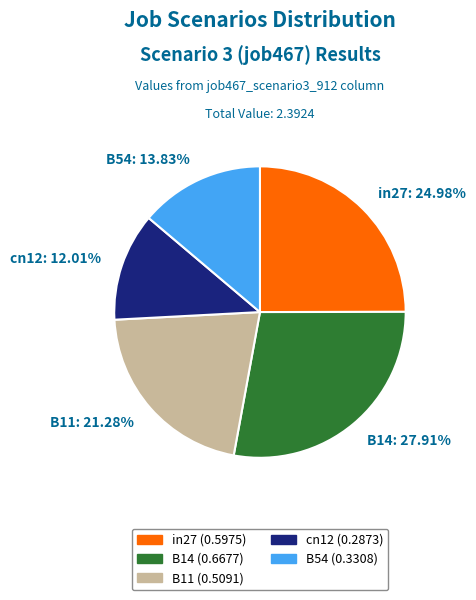

How many slices are in this pie chart?

5